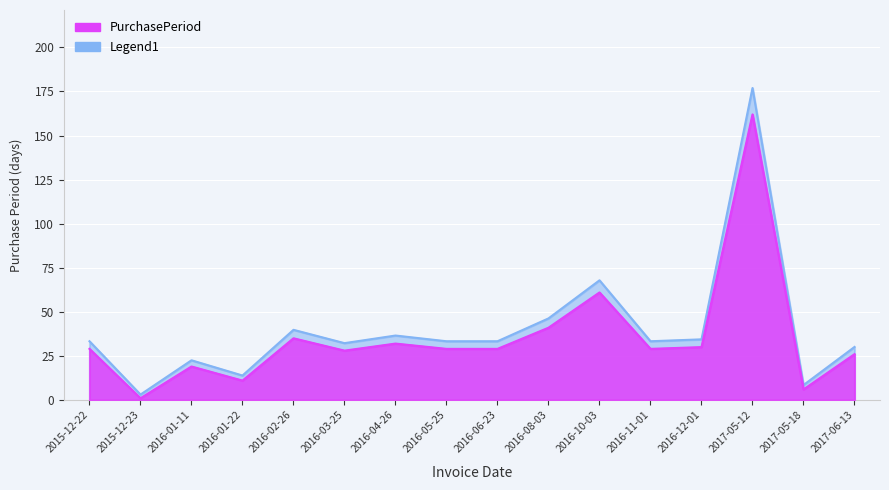

Read the value at 2016-01-11.

22.5